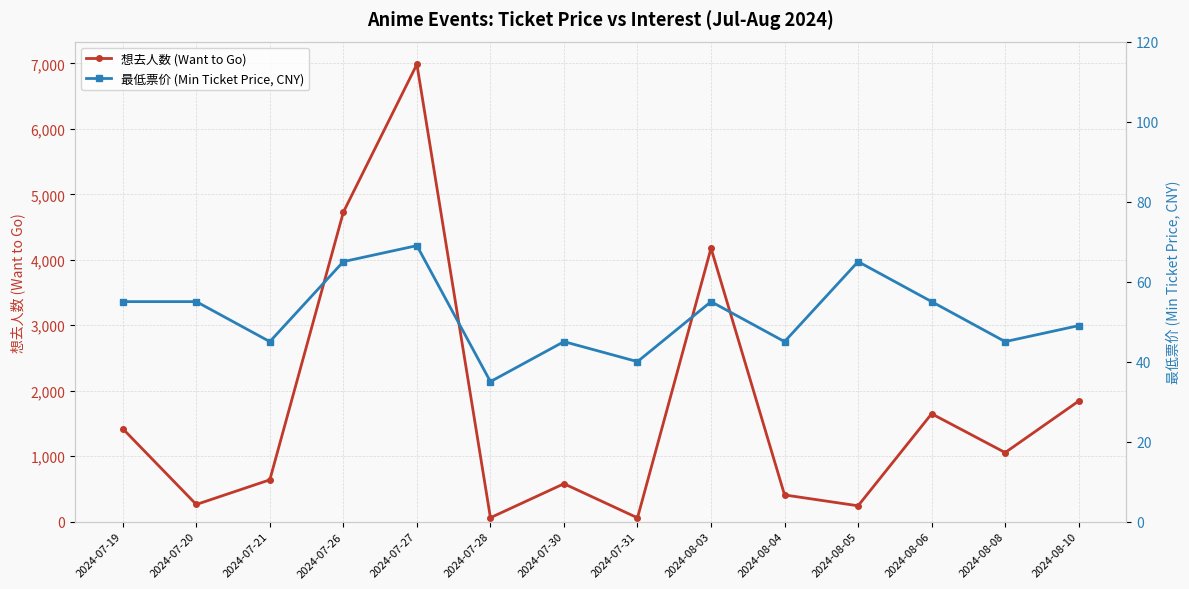

What is the sum of all 想去人数 (Want to Go) values?

24105